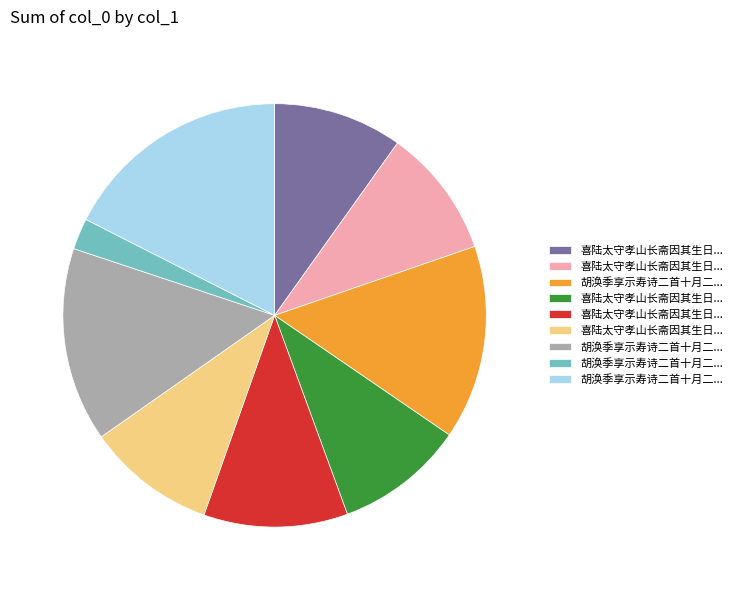

Does any single category account for the majority?

No